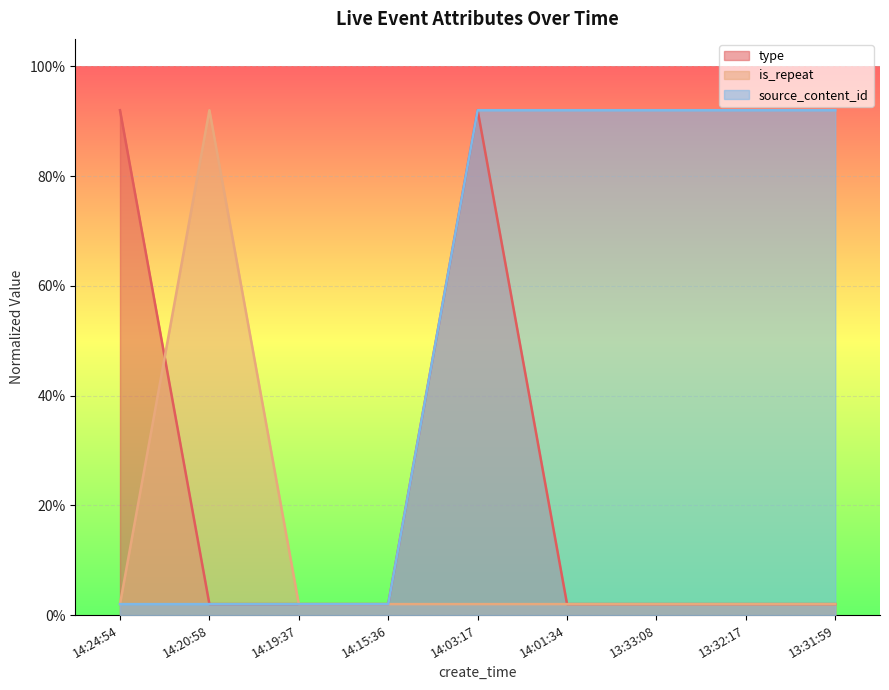

Reading left to right, transcribe all the data shown in this chart.

type: 0.9	0.0	0.0	0.0	0.9	0.0	0.0	0.0	0.0
is_repeat: 0.0	0.9	0.0	0.0	0.0	0.0	0.0	0.0	0.0
source_content_id: 0.0	0.0	0.0	0.0	0.9	0.9	0.9	0.9	0.9